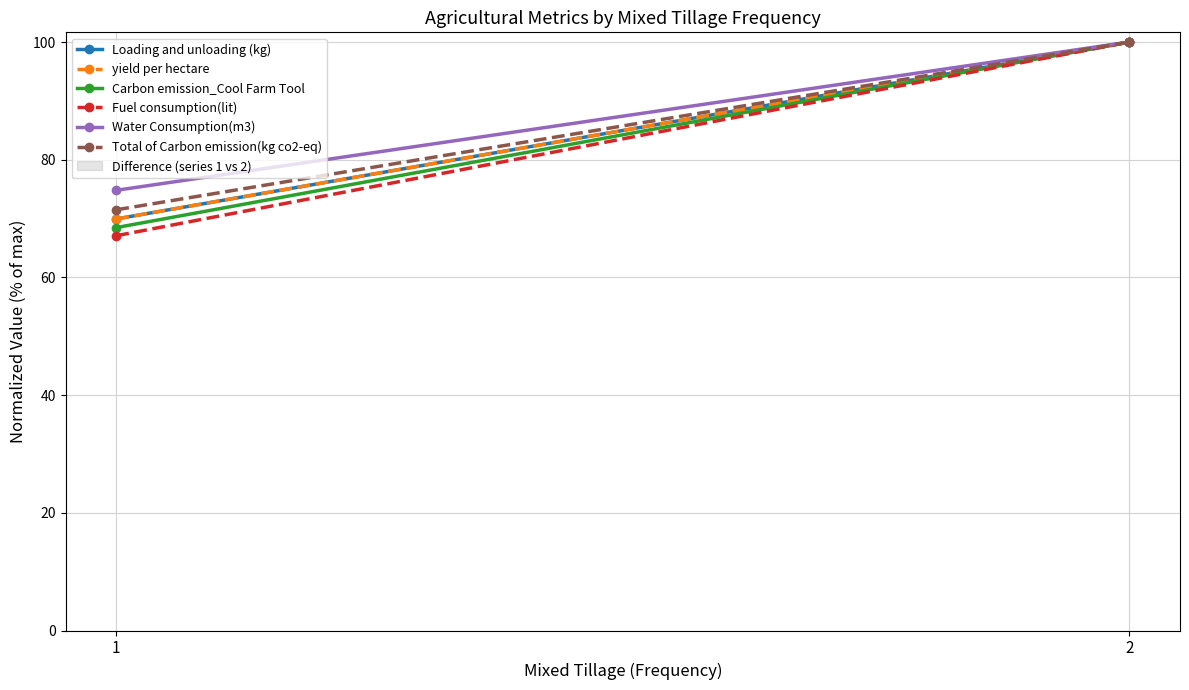

Rank the categories by Carbon emission_Cool Farm Tool value from lowest to highest.

1, 2